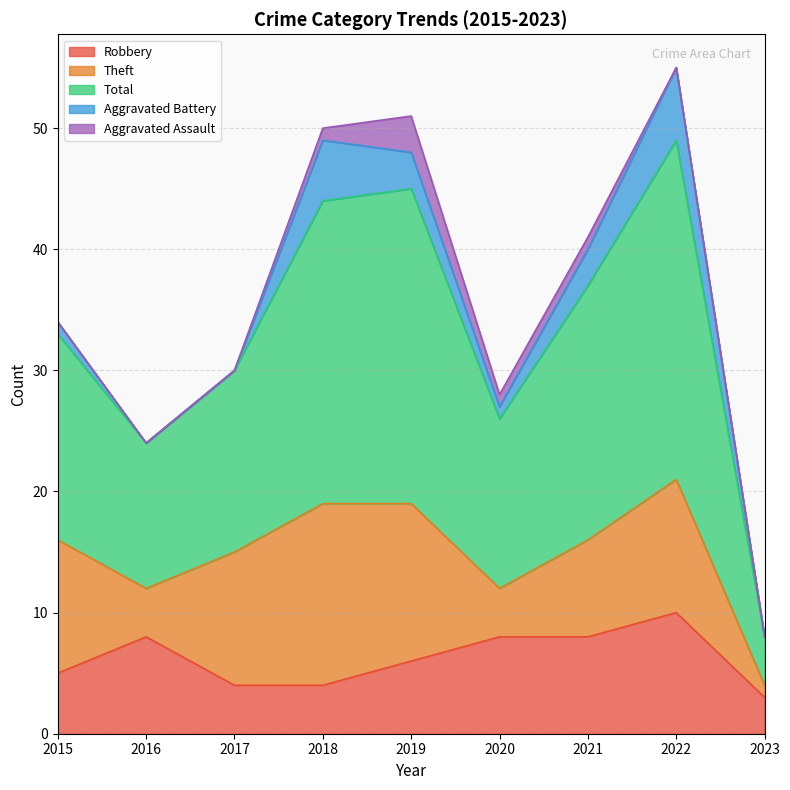

At which category does Theft reach its first local valley?

2016